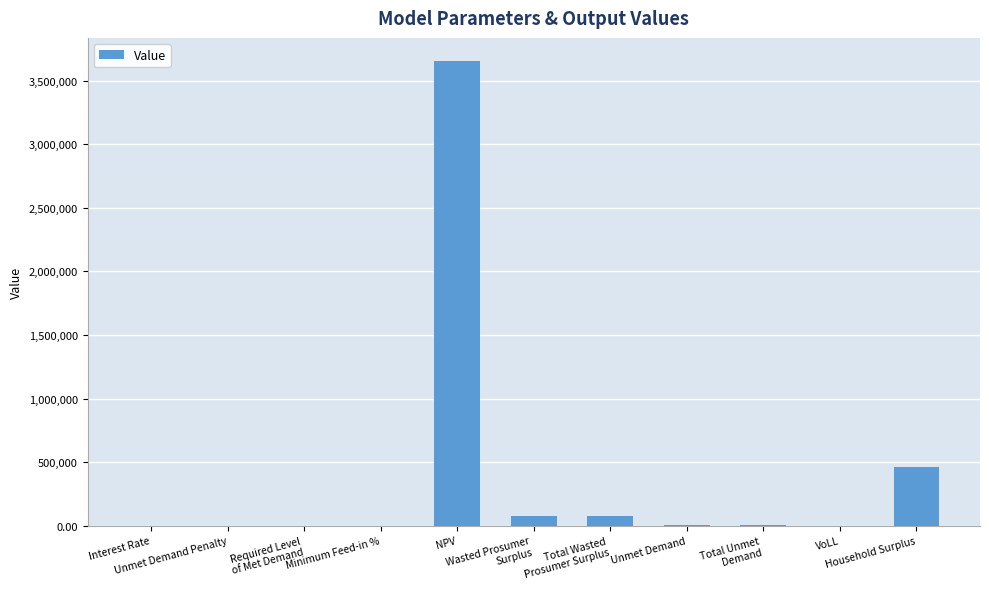

What is the greatest value displayed?

3653333.4